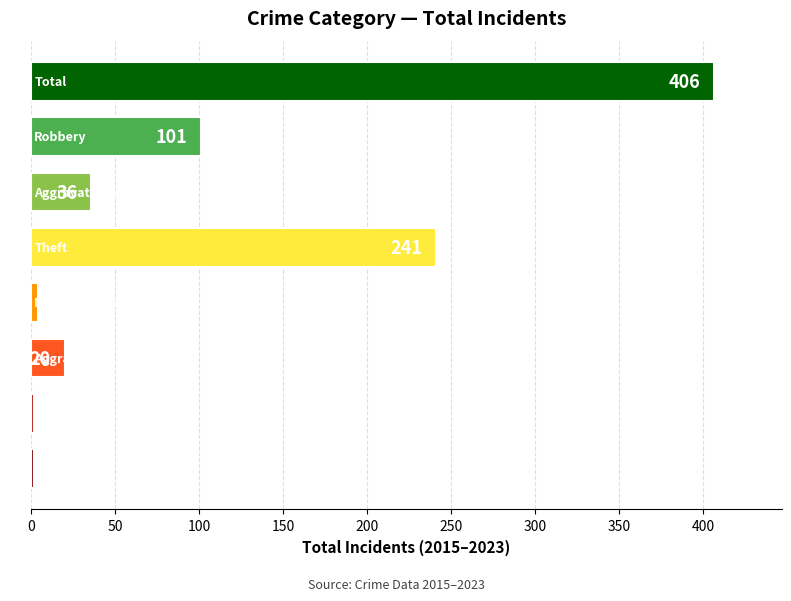

How many distinct data groups are displayed?

1